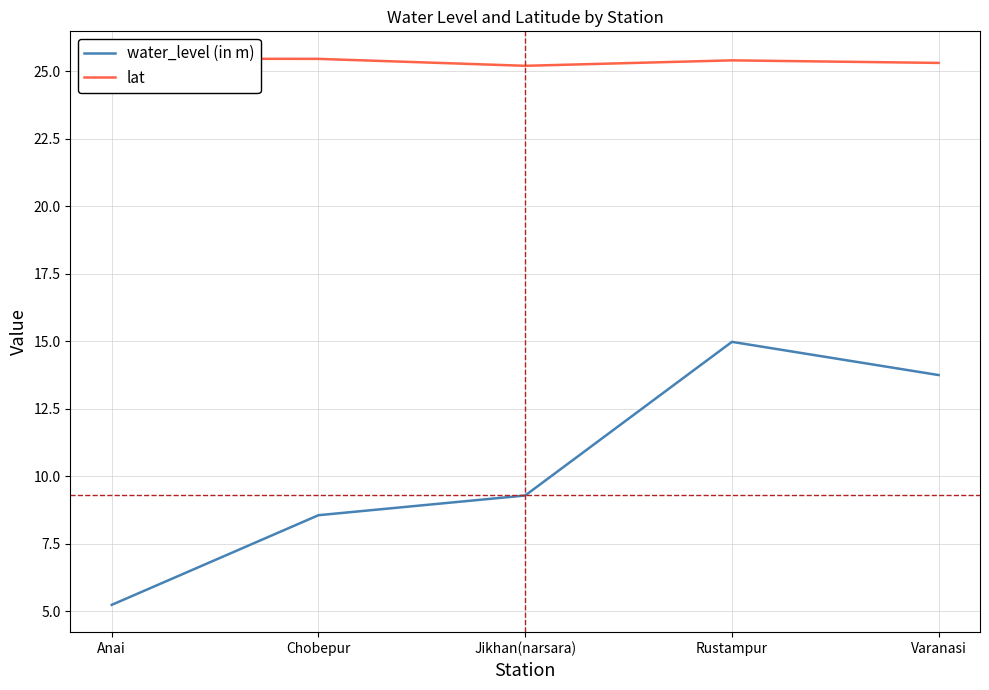

How many series are shown in this chart?

2